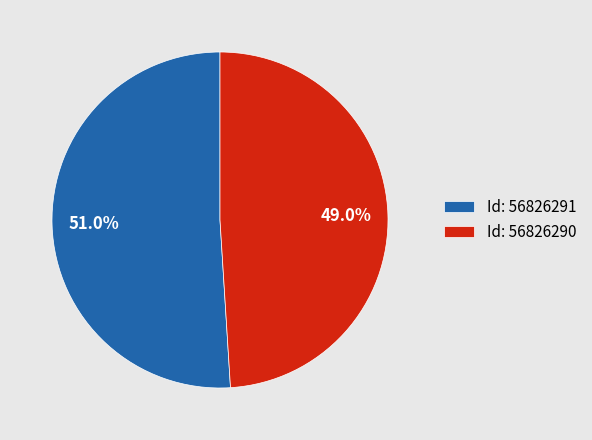

Combined, what portion of the pie is Id: 56826291 and Id: 56826290?

100.0%